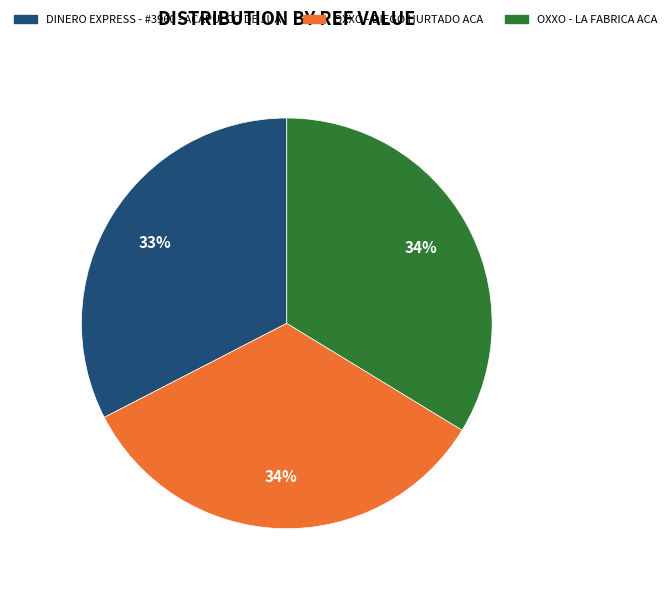

To the nearest percent, what is the average slice percentage?

33%